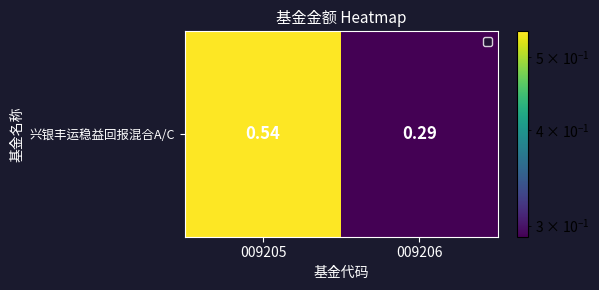

What is the sum of the values at 009205 and 009206?

0.8